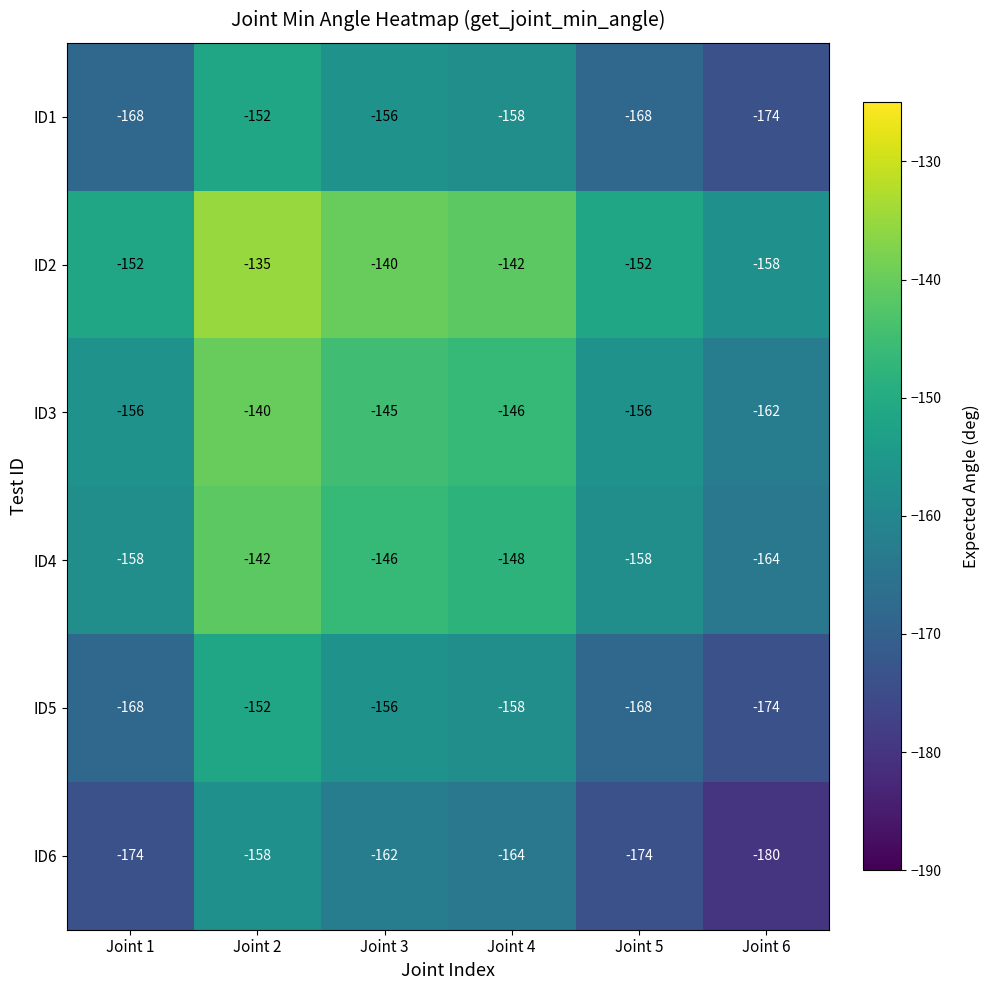

Which series has the widest spread of values?

ID2